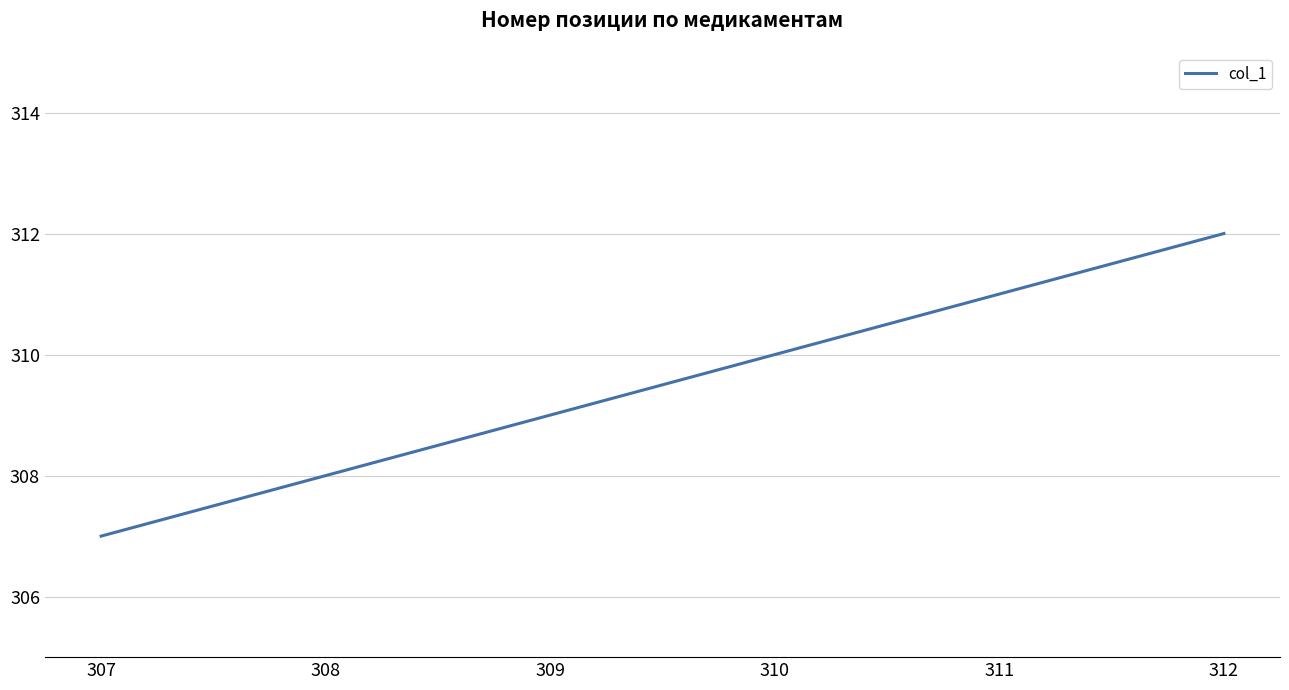

What is the change in value from 307 to 308?

+1